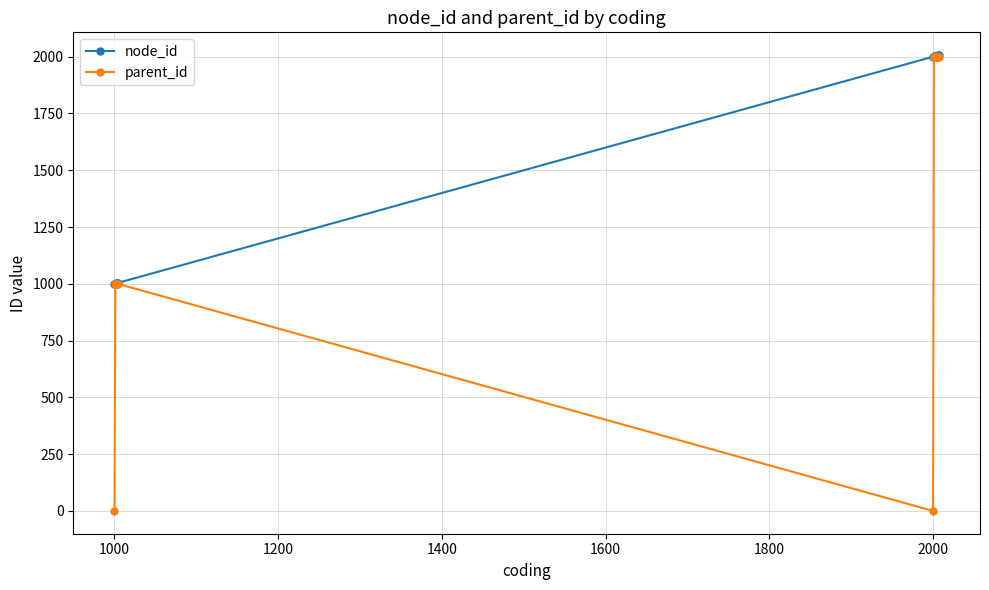

At how many categories does at least one series exceed 104?

13